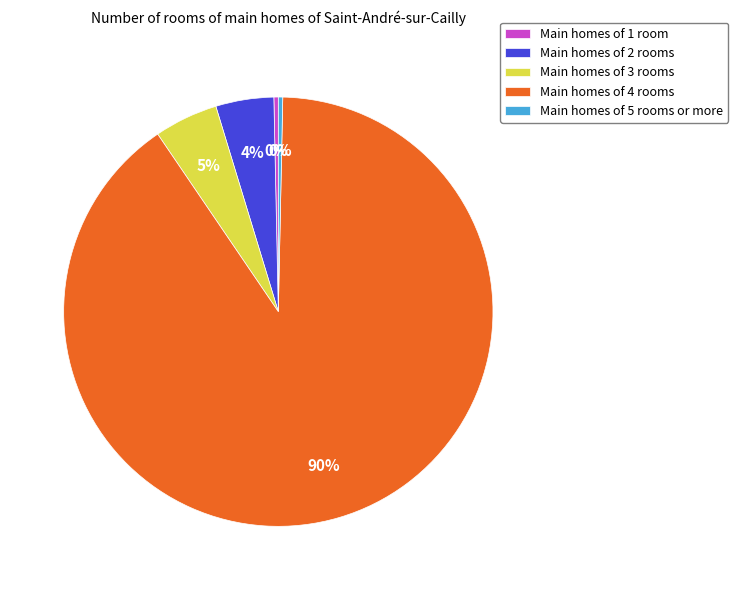

Do Main homes of 4 rooms and Main homes of 2 rooms together represent more than half of the pie?

Yes